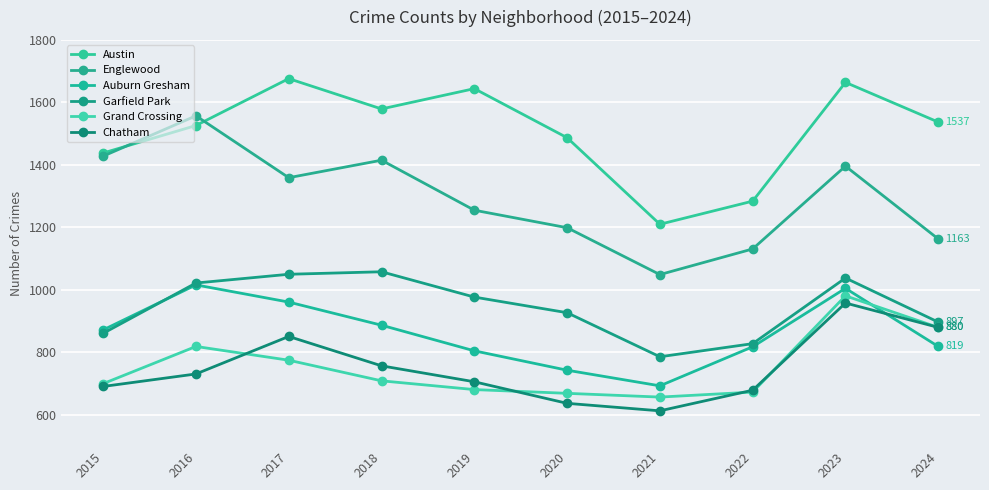

Rank the series at 2020 from highest to lowest value.

Austin, Englewood, Garfield Park, Auburn Gresham, Grand Crossing, Chatham